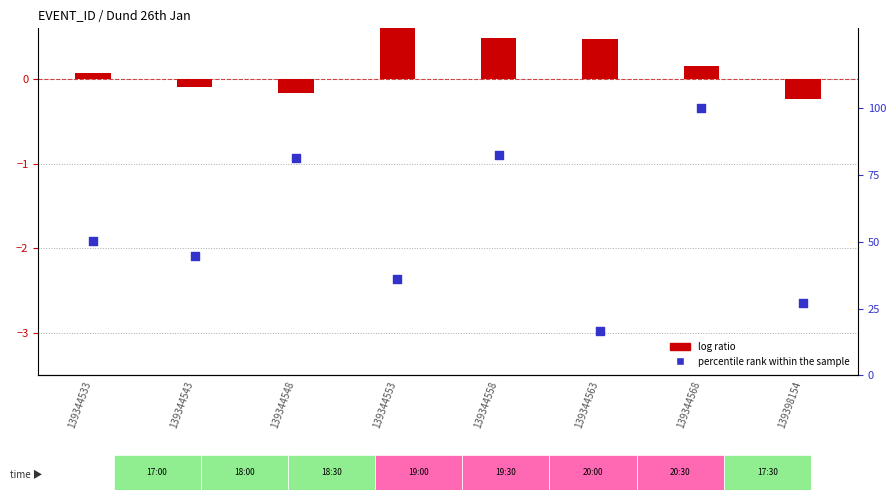

At how many categories does at least one series exceed 32?

6